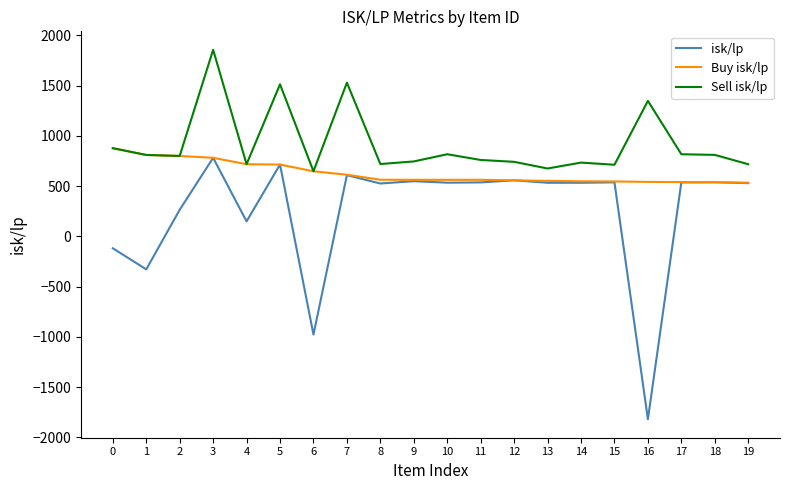

What is the difference between the maximum and minimum values in the isk/lp series?

2602.8